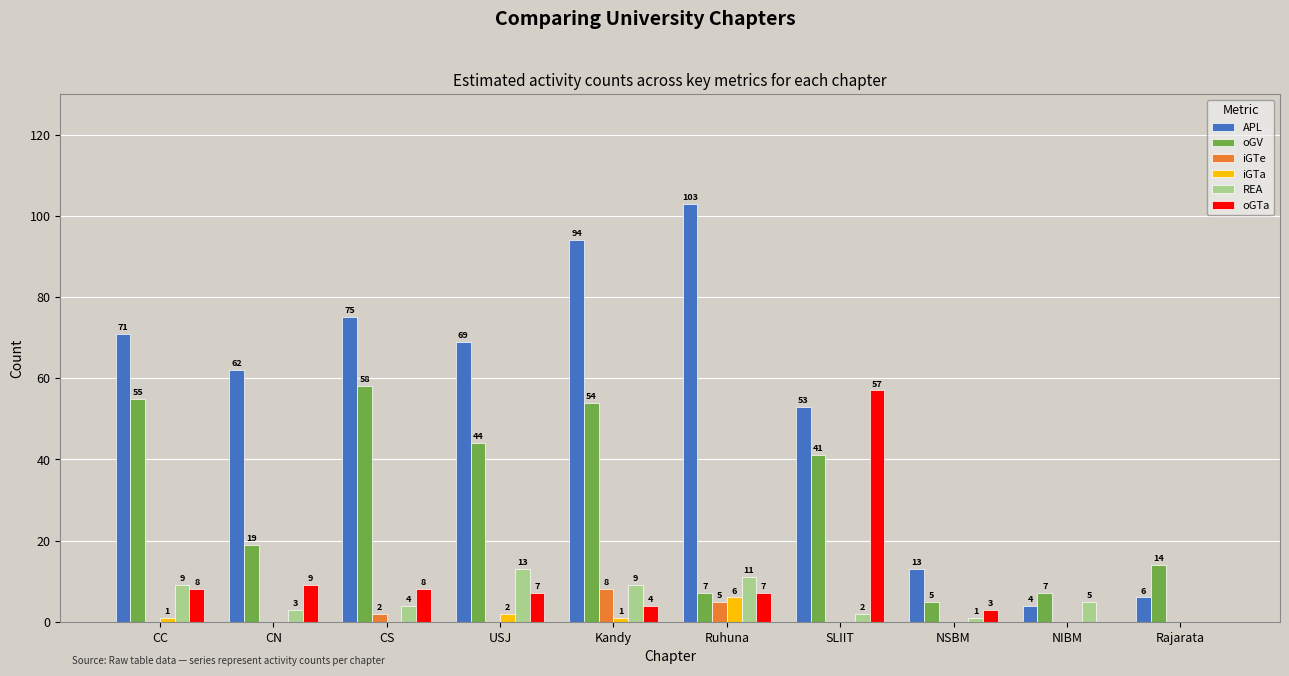

What value does the APL series have at CS?

75